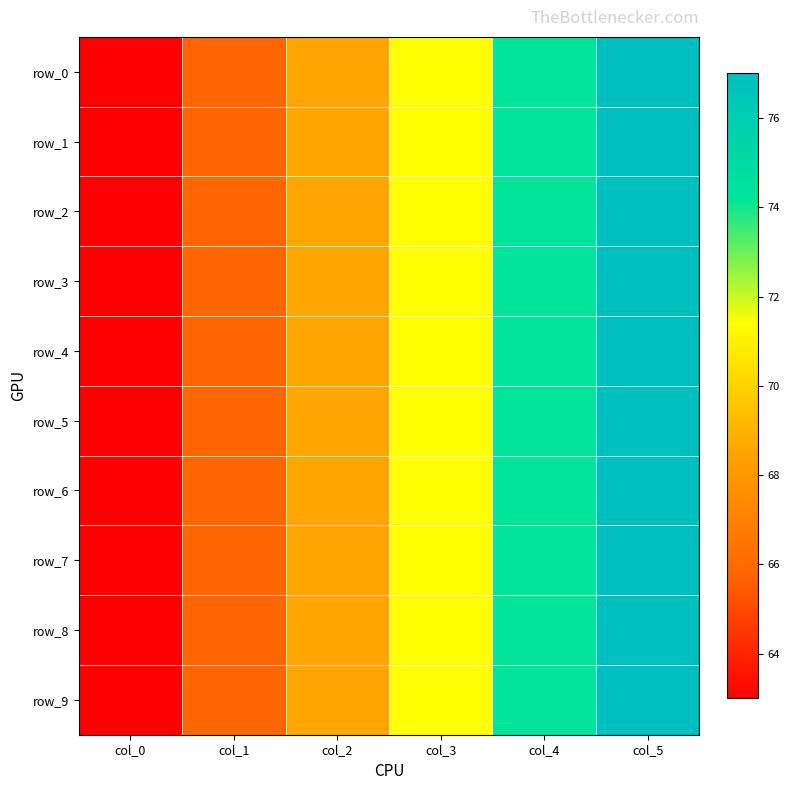

True or false: row_5 has a value of 111.9 at col_3.

False